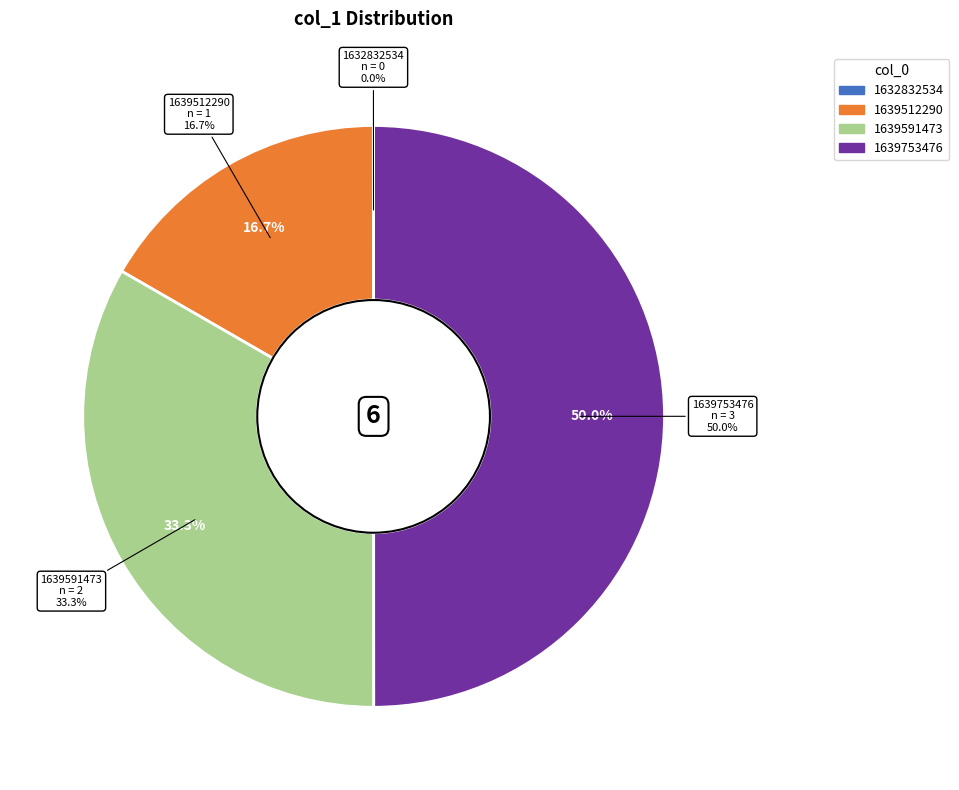

How many slices are in this pie chart?

4